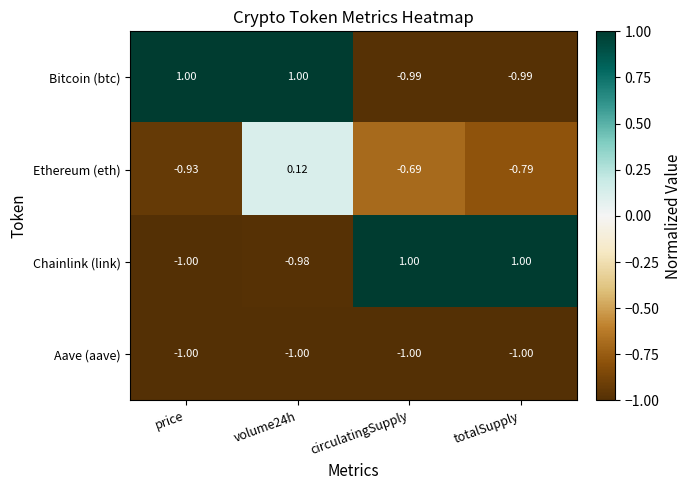

How many values in Ethereum (eth) are below zero?

3